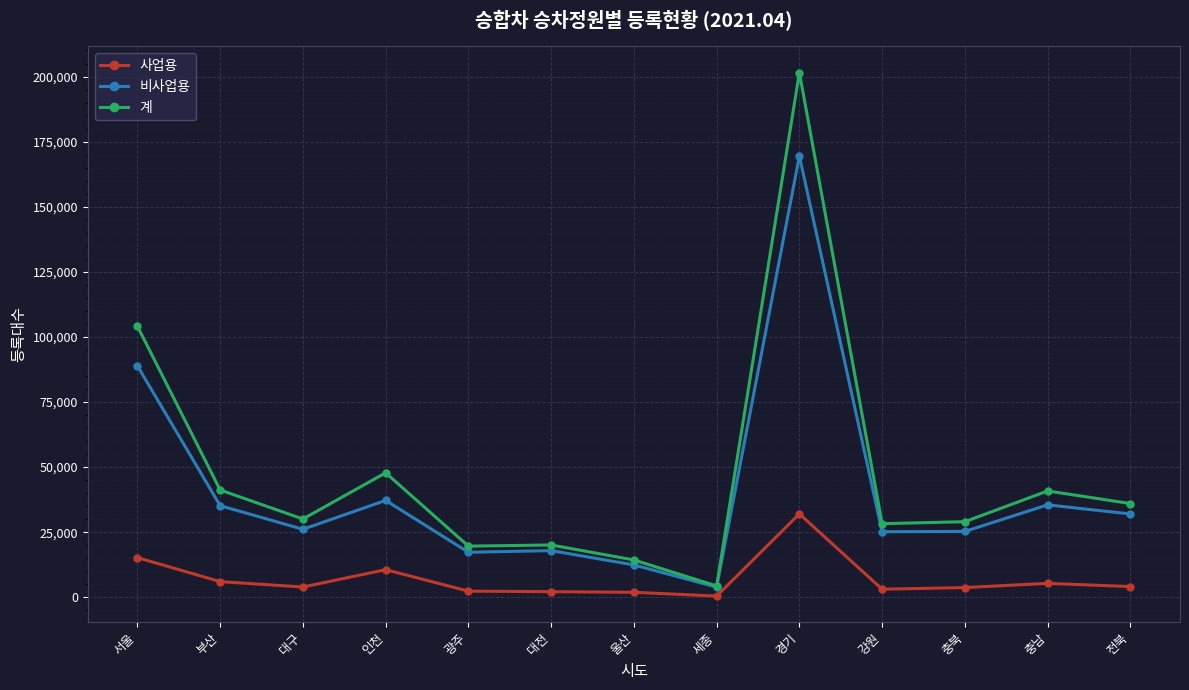

What are all the series names shown in the legend?

사업용, 비사업용, 계